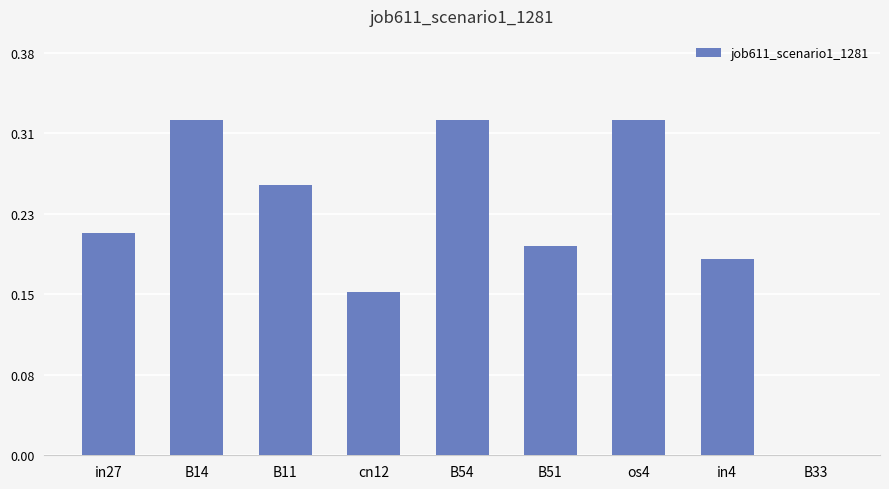

Where is the data nearest to the value 0?

B33